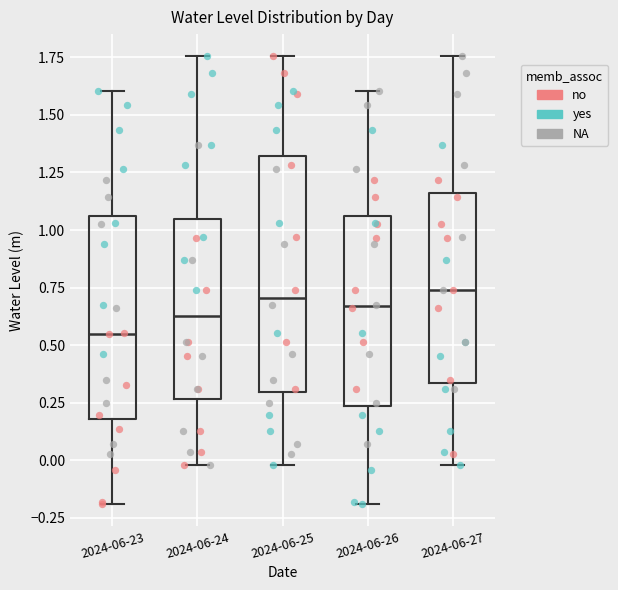

Where does the lower whisker of the box for 2024-06-23 end on the y-axis? The values are not printed on the chart, so give them approximately, as read against the axis.

-0.20